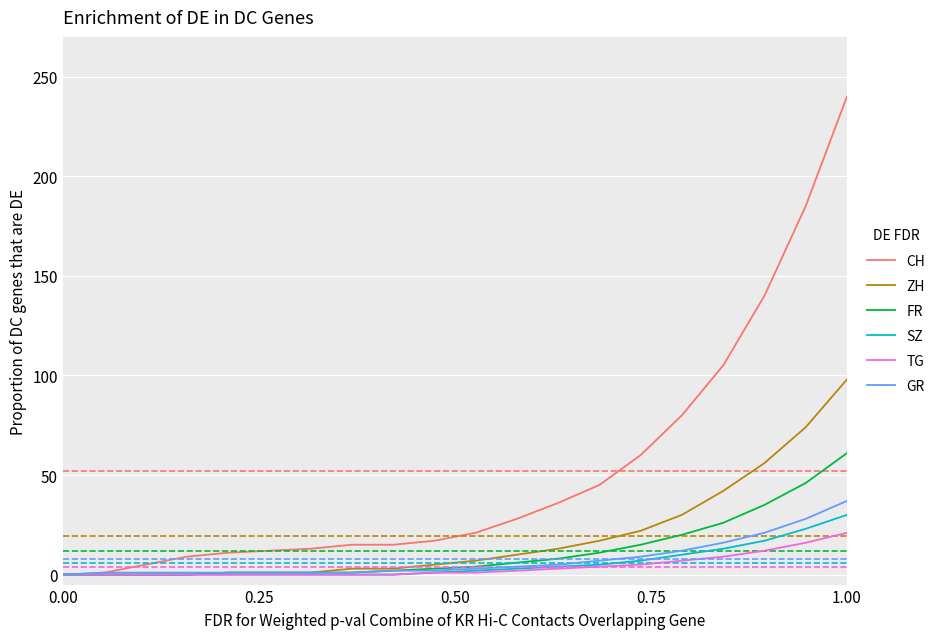

What is the maximum value for TG?

21